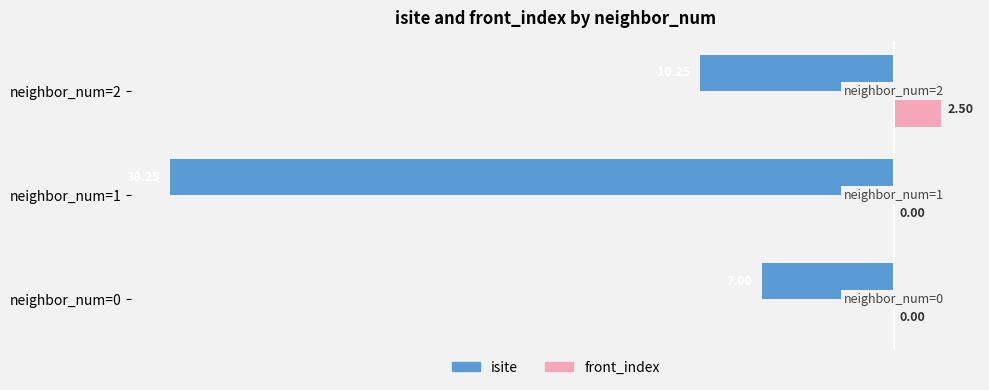

Between neighbor_num=0 and neighbor_num=2, which series saw the biggest shift?

isite